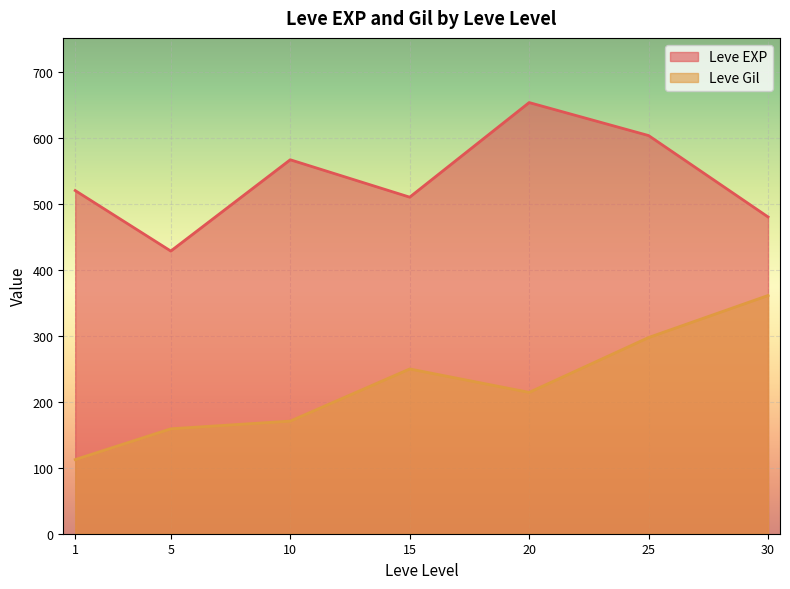

What is the difference between the maximum and second lowest values in the Leve Gil series?

202.0